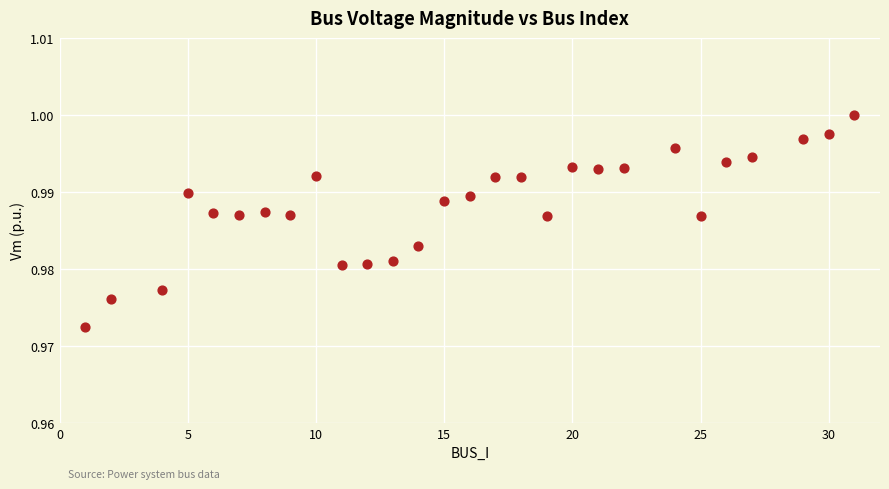

What is the range of X values (max minus min)?

30.0